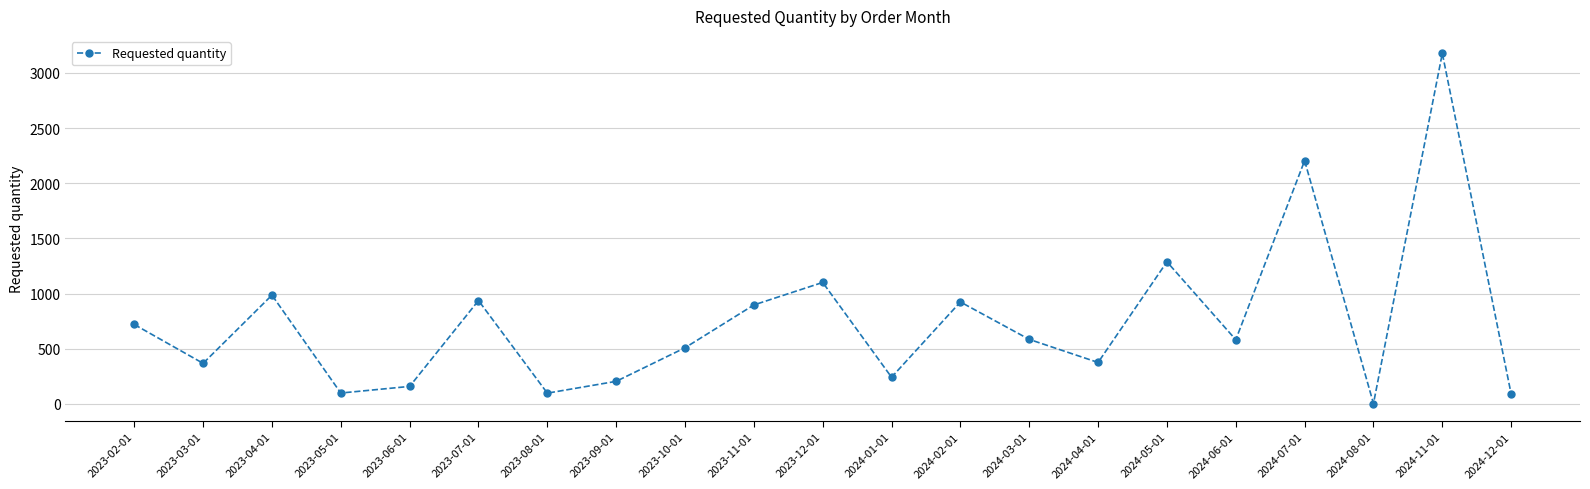

What is the sum of all values?

15550